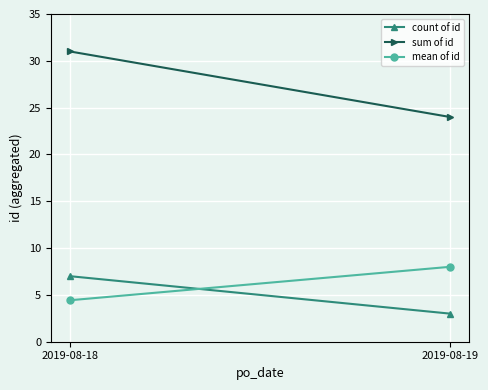

At which label is sum of id closest to 27?

2019-08-19